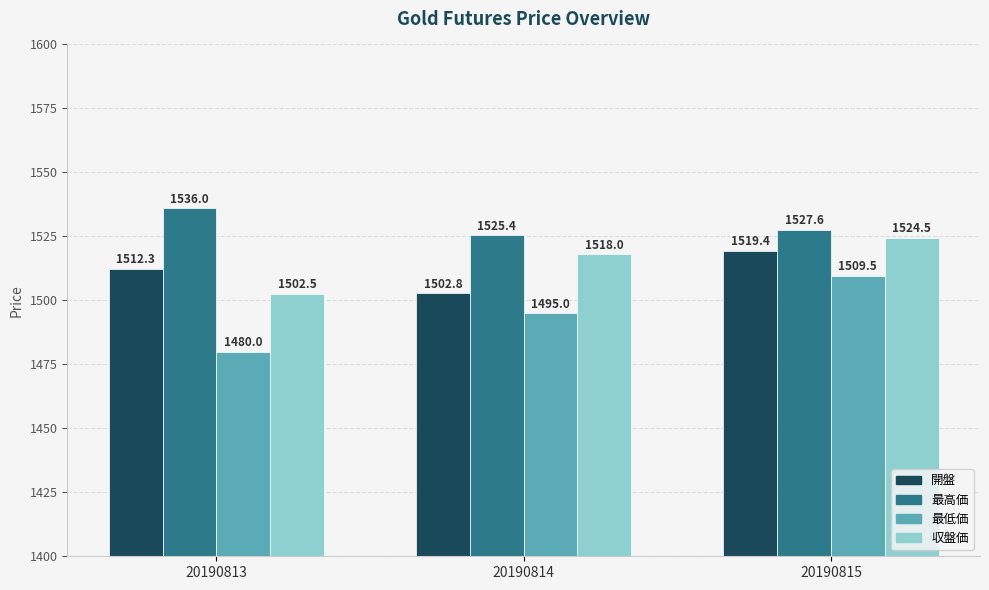

Which category has the highest value in the 収盤価 series?

20190815